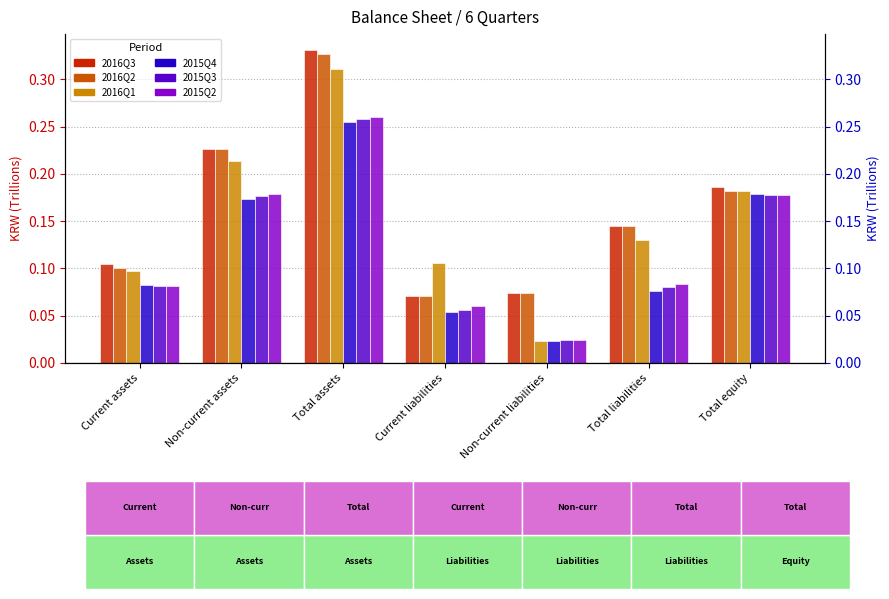

What is the difference between the maximum and second lowest values in the 2015Q3 series?

0.2